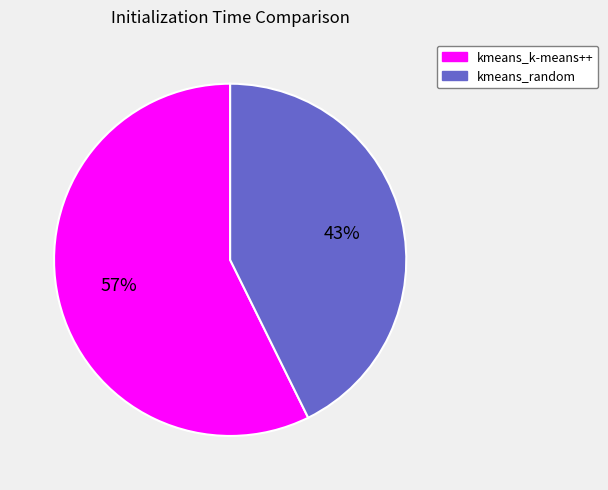

To the nearest percent, what is the combined percentage of kmeans_k-means++ and kmeans_random?

100%